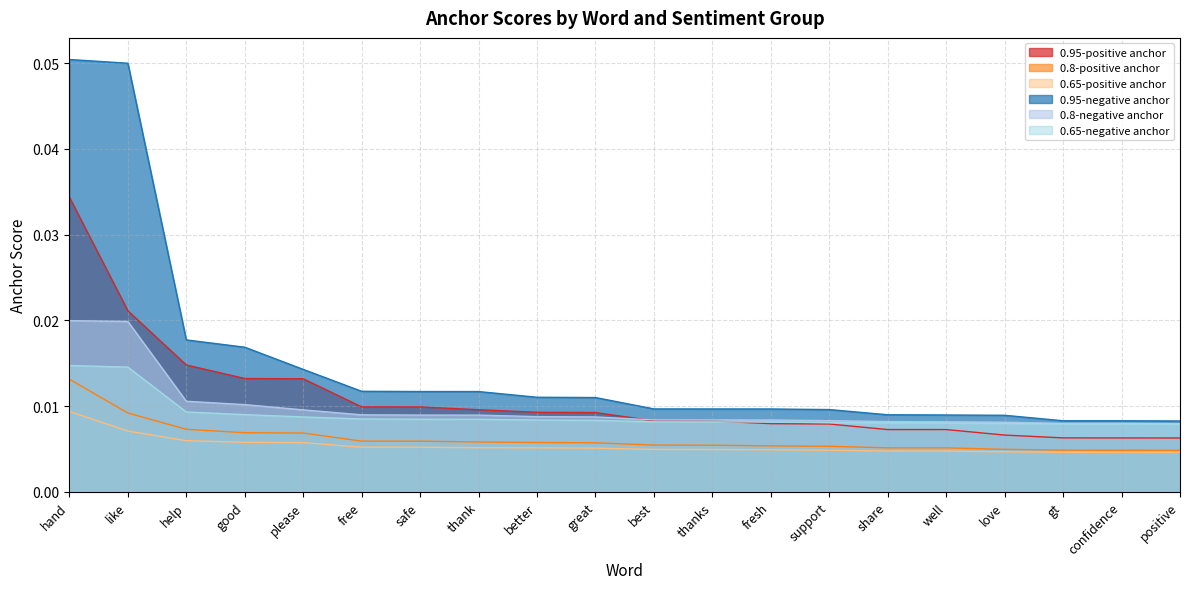

At free, list the series in order from largest to smallest.

0.95-negative anchor, 0.95-positive anchor, 0.8-negative anchor, 0.65-negative anchor, 0.8-positive anchor, 0.65-positive anchor